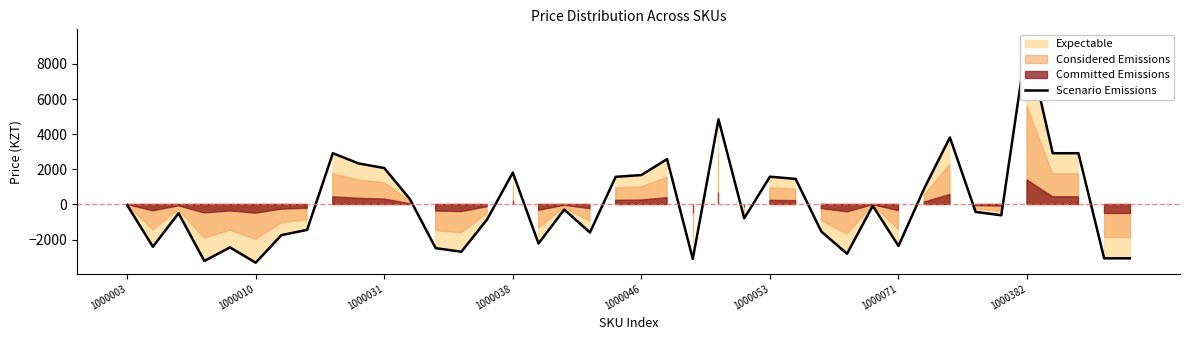

Reading right to left, list all the values displayed in this chart.

-3064.1	-3064.1	2917.9	2917.9	9335.9	-614.1	-424.1	3815.9	905.9	-2359.1	-76.1	-2804.1	-1541.1	1455.9	1581.9	-784.1	4846.9	-3096.1	2580.9	1675.9	1573.9	-1594.1	-289.1	-2221.1	1815.9	-850.1	-2689.1	-2484.1	300.9	2073.9	2335.9	2917.9	-1444.1	-1745.1	-3313.1	-2444.1	-3214.1	-498.1	-2404.1	-35.1